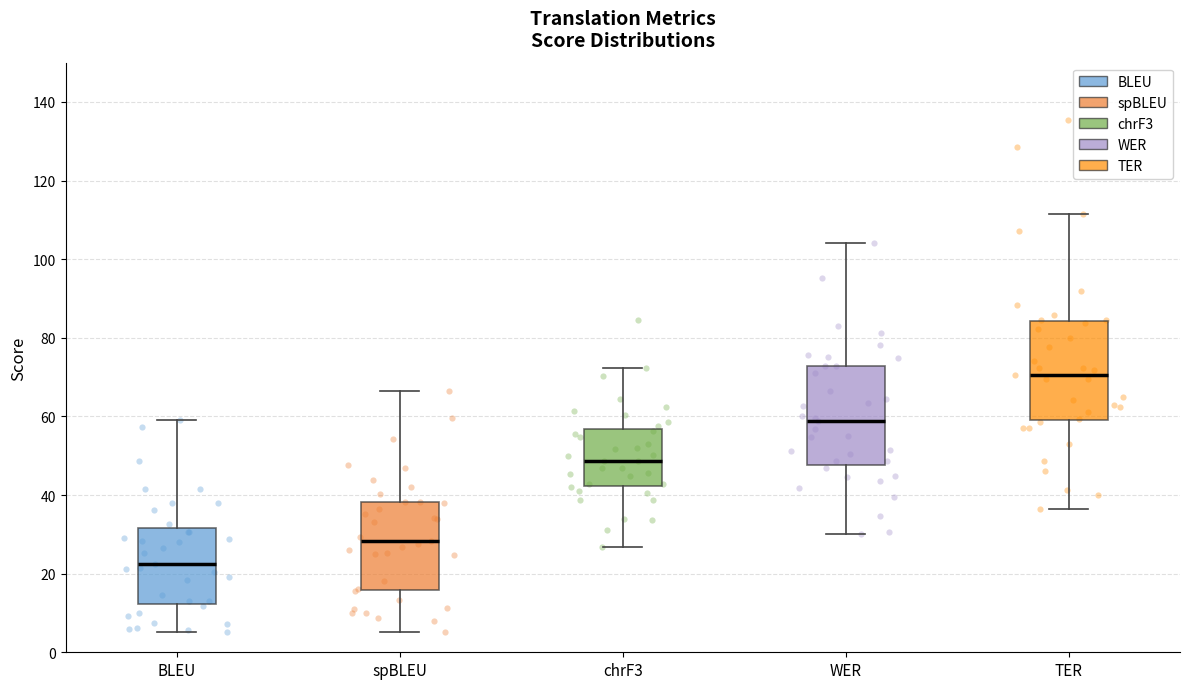

Reading left to right, read every box against the y-axis: the position of its median line, the range the box covers, and the ends of its whiskers. The values are not printed on the chart, so give them approximately, as read against the axis.

BLEU: median 22, box 12 to 32, whiskers 6 to 60
spBLEU: median 28, box 16 to 38, whiskers 6 to 66
chrF3: median 48, box 42 to 56, whiskers 26 to 72
WER: median 58, box 48 to 72, whiskers 30 to 104
TER: median 70, box 60 to 84, whiskers 36 to 112